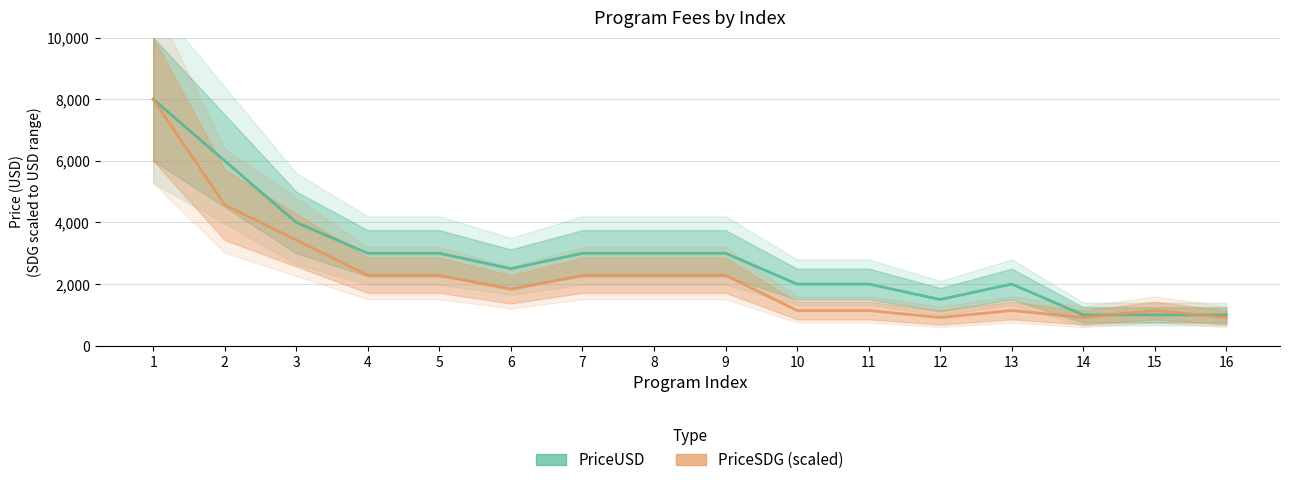

What is the difference between the PriceSDG (scaled) values at 3 and 7?

1142.9